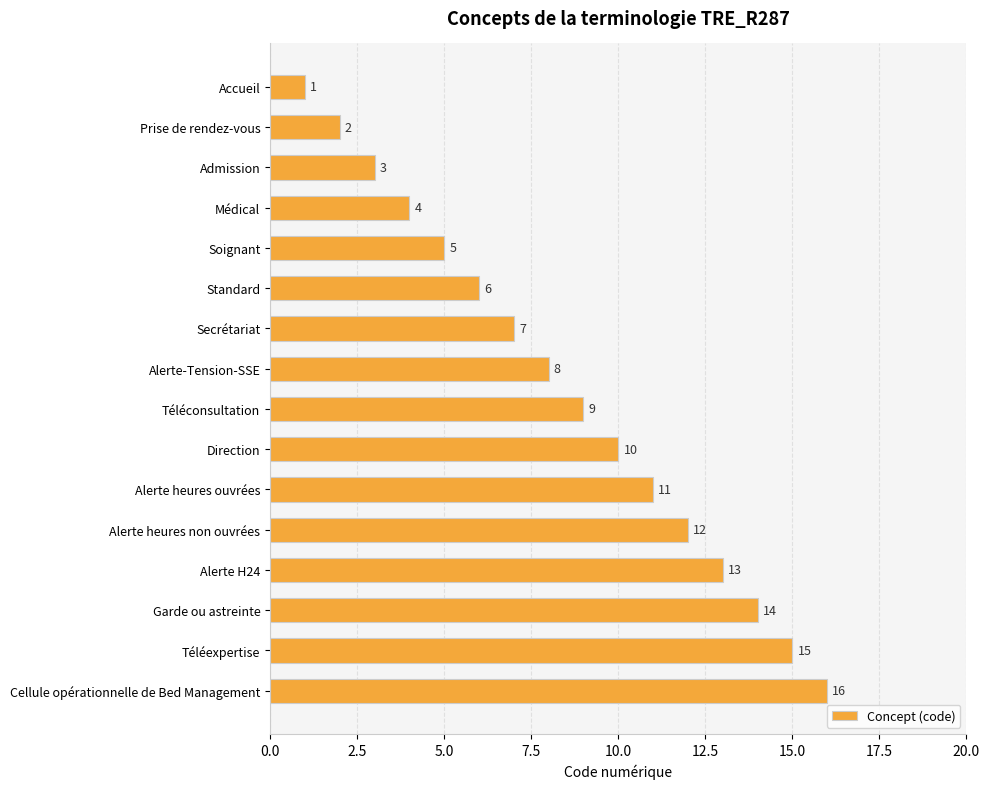

Where is the data nearest to the value 8?

Alerte-Tension-SSE